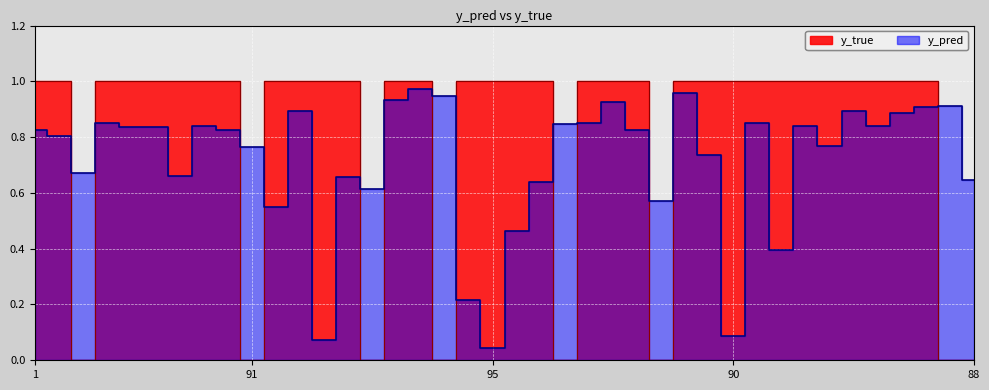

Which category has the highest value in the y_true series?

1